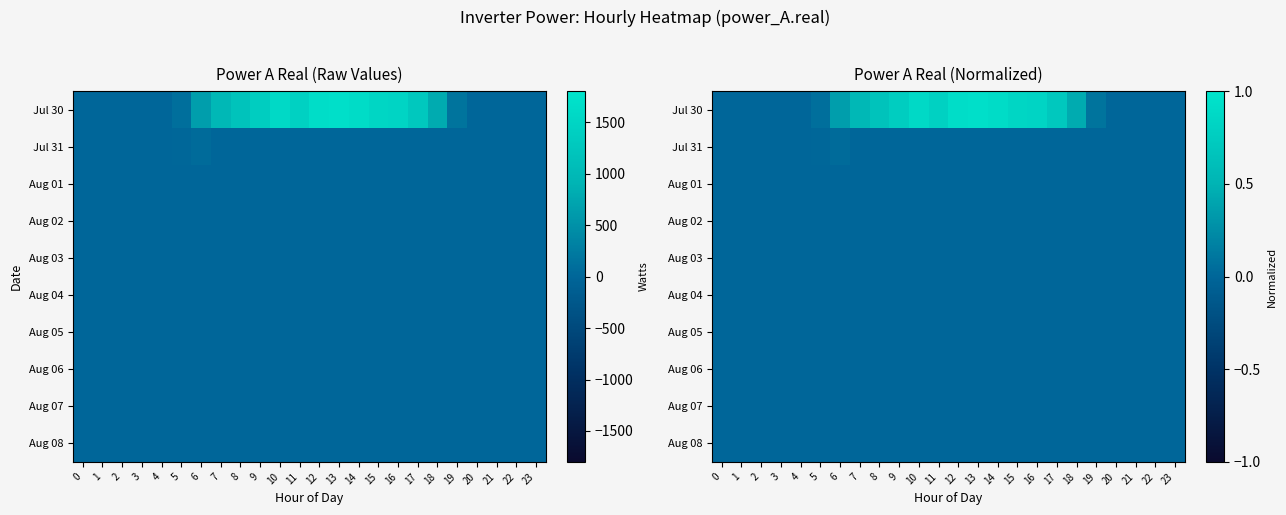

Rank the categories by row_2 value from lowest to highest.

0, 1, 2, 3, 4, 5, 6, 7, 8, 9, 10, 11, 12, 13, 14, 15, 16, 17, 18, 19, 20, 21, 22, 23